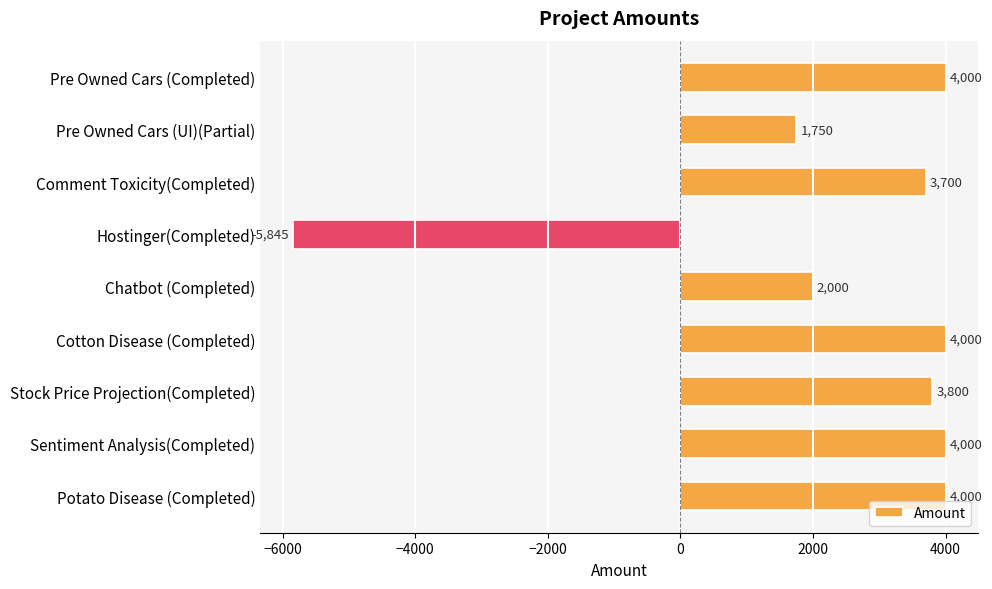

How many positive values are there?

8